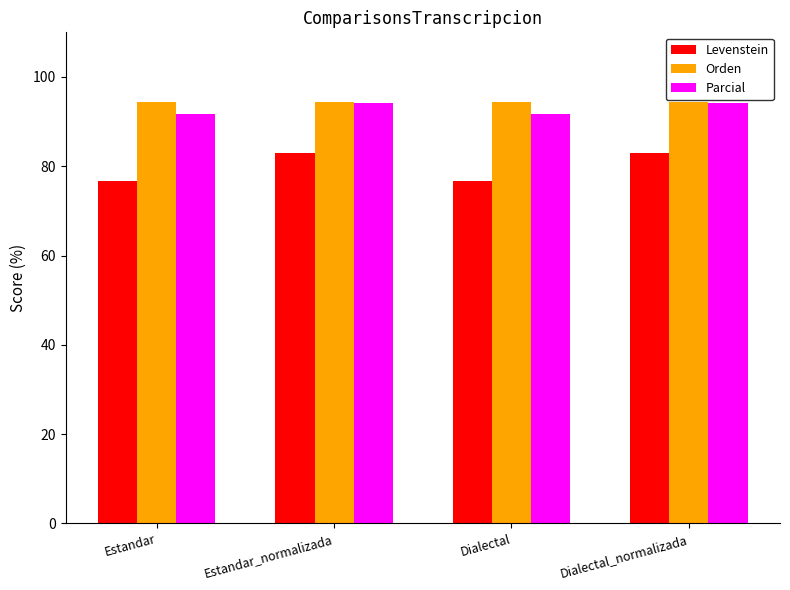

What is the difference between the Levenstein values at Estandar_normalizada and Estandar?

6.3